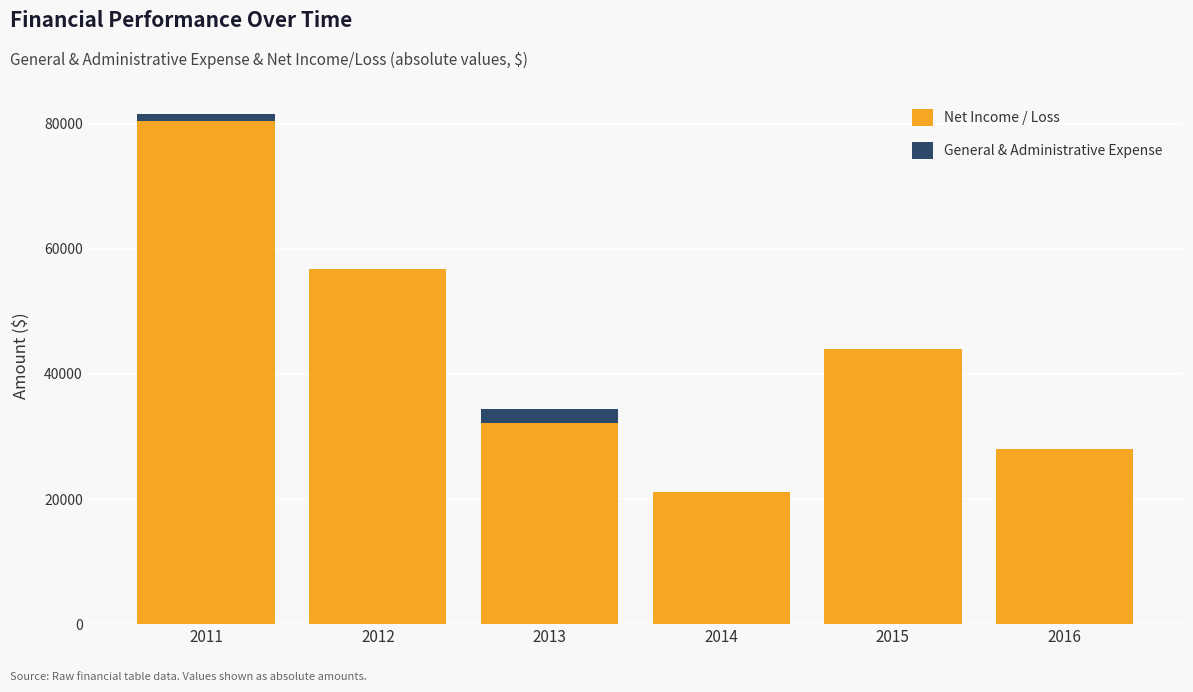

At which category is the sum across all series the highest?

2011